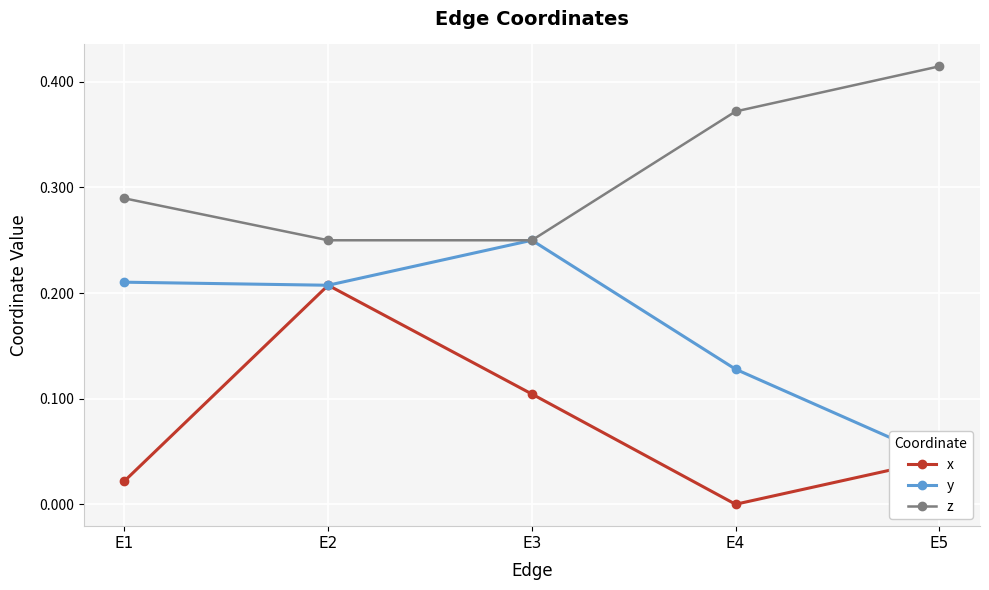

Reading right to left, transcribe all the data shown in this chart.

x: 0.0	0.0	0.1	0.2	0.0
y: 0.0	0.1	0.2	0.2	0.2
z: 0.4	0.4	0.2	0.2	0.3